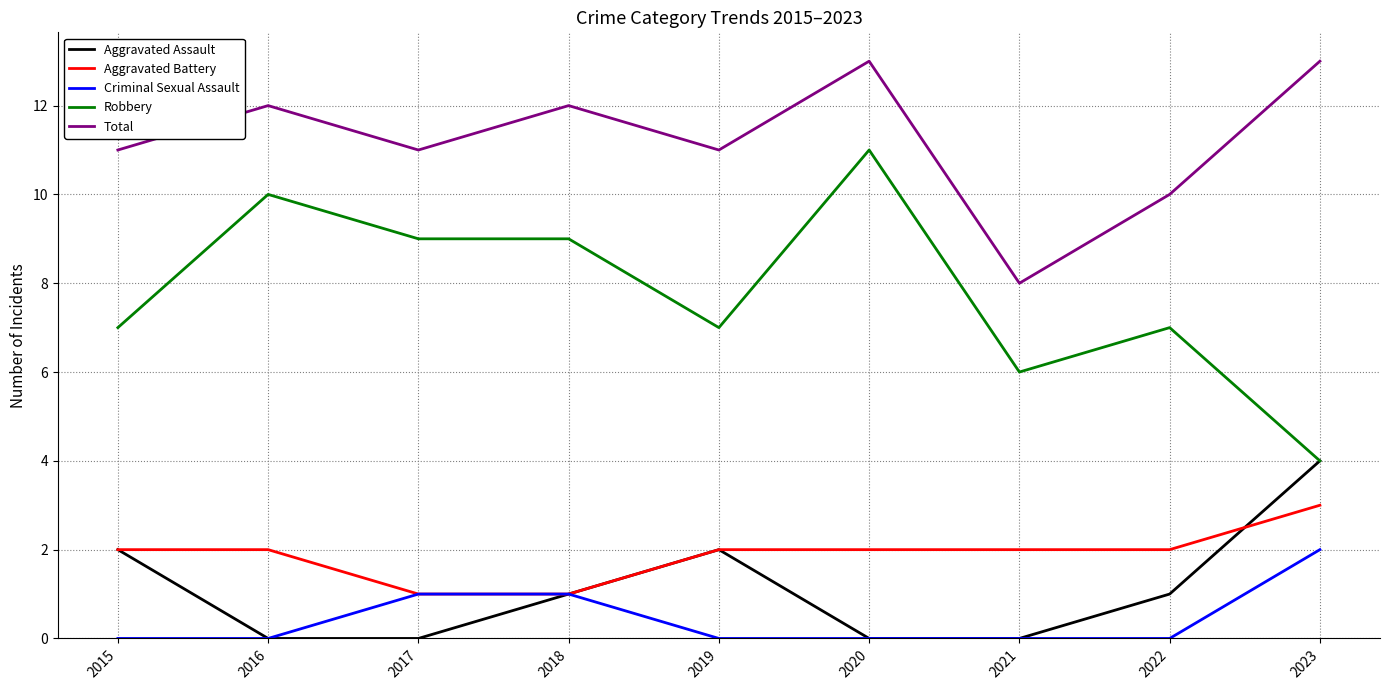

What is the total value across all series at 2015?

22